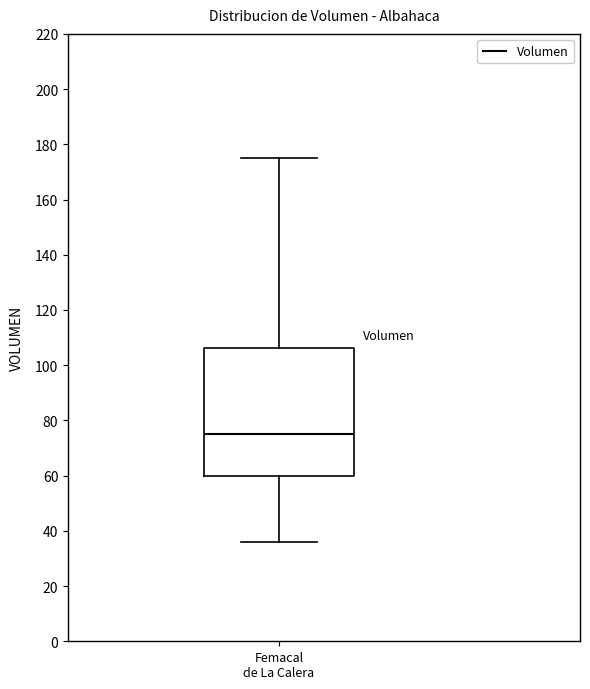

Where does the median line of the box for Femacal de La Calera sit on the y-axis? The values are not printed on the chart, so give them approximately, as read against the axis.

76